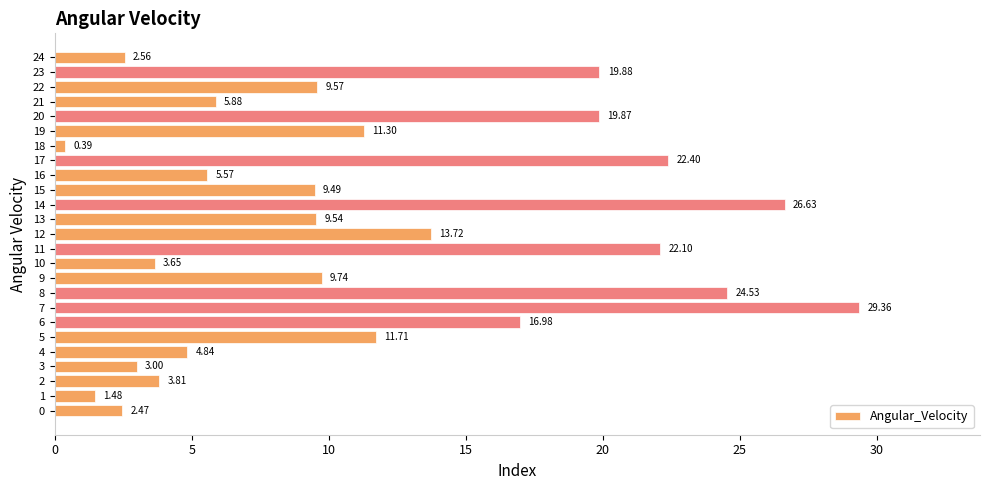

How many data points are above 9?

15